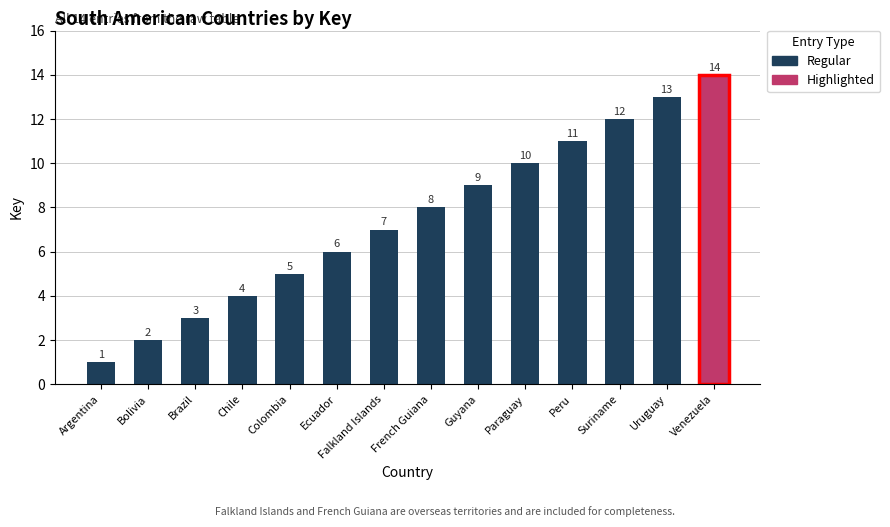

What is the approximate value at Suriname?

12